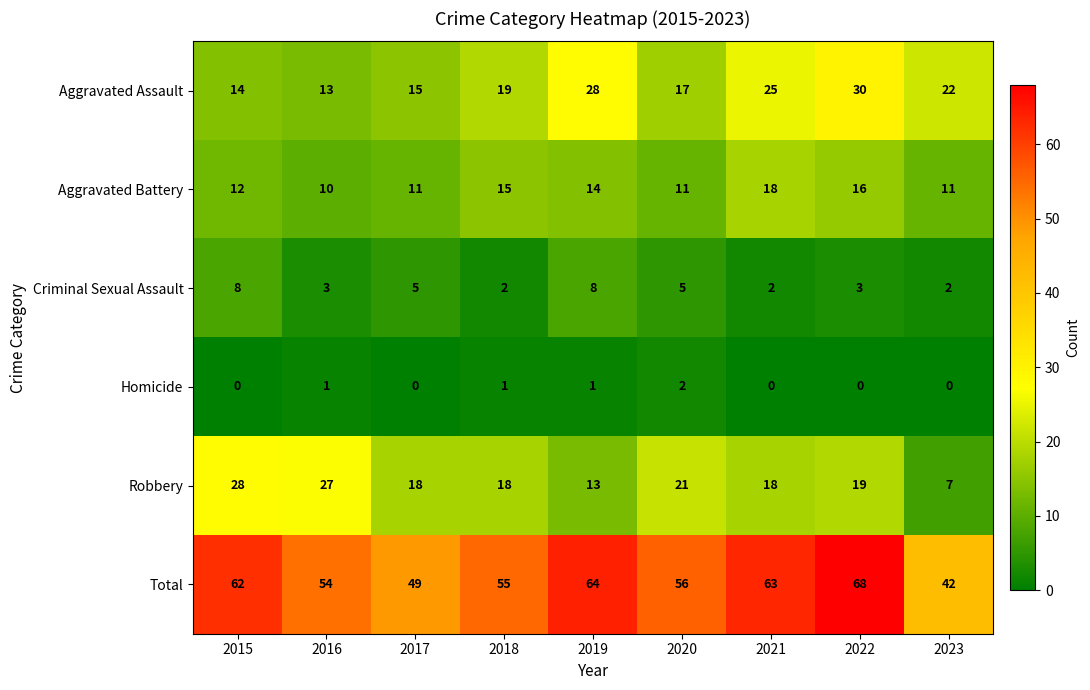

Where does the Criminal Sexual Assault series first go above 3?

2015